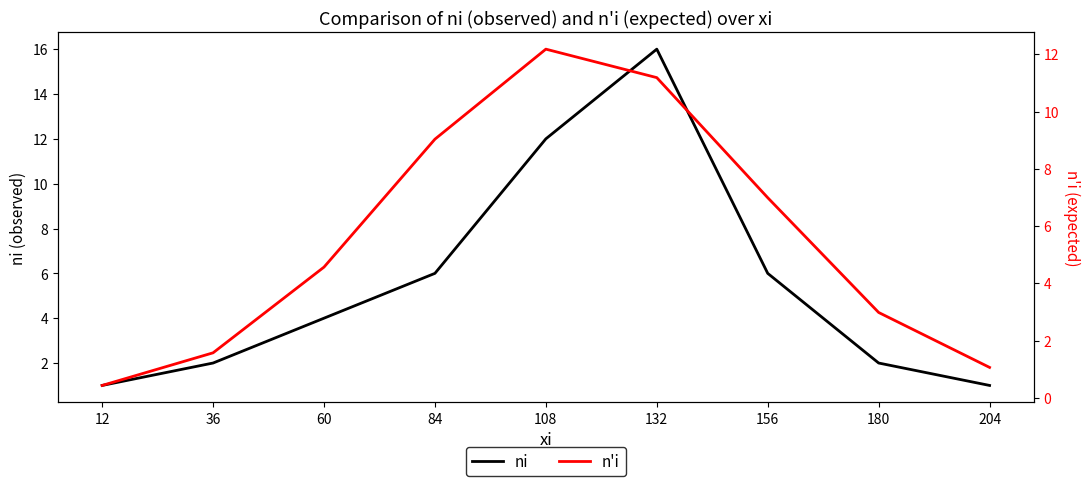

Which series has the largest range (max minus min)?

ni